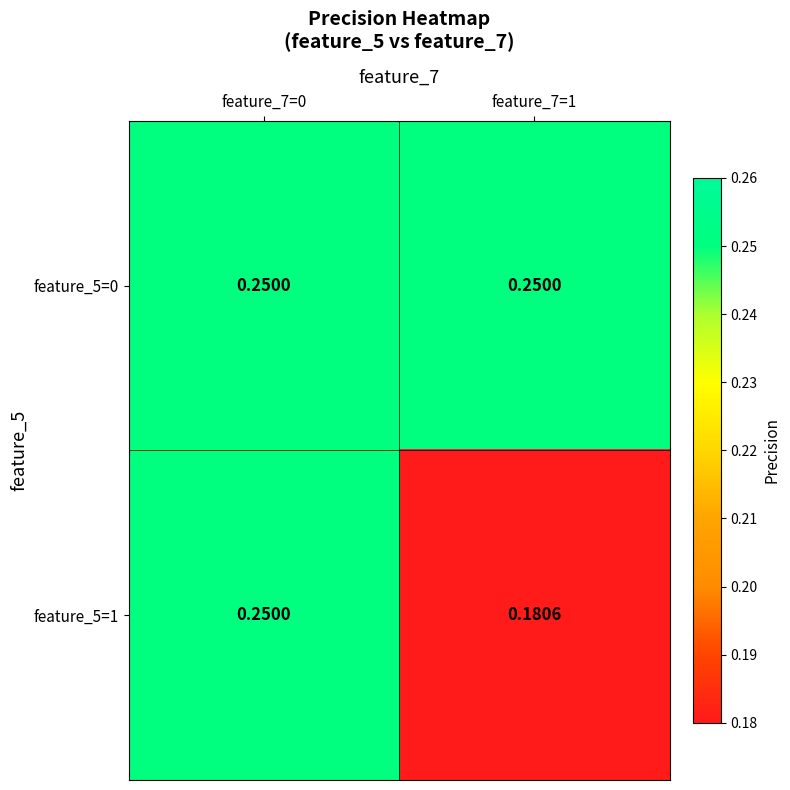

Rank the series by their average value, from highest to lowest.

feature_5=0, feature_5=1